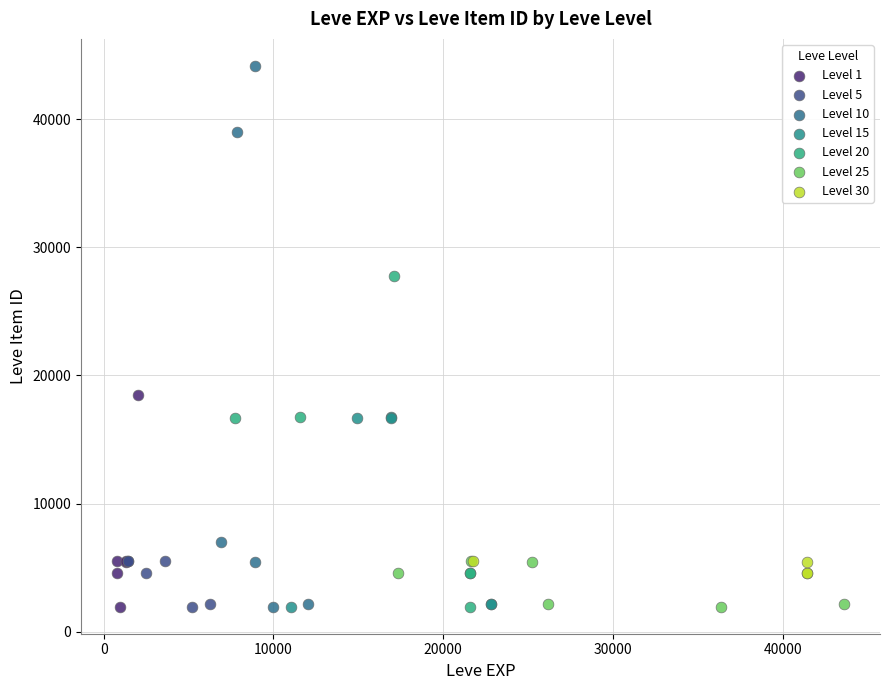

Which series reaches the maximum Y coordinate?

Level 10